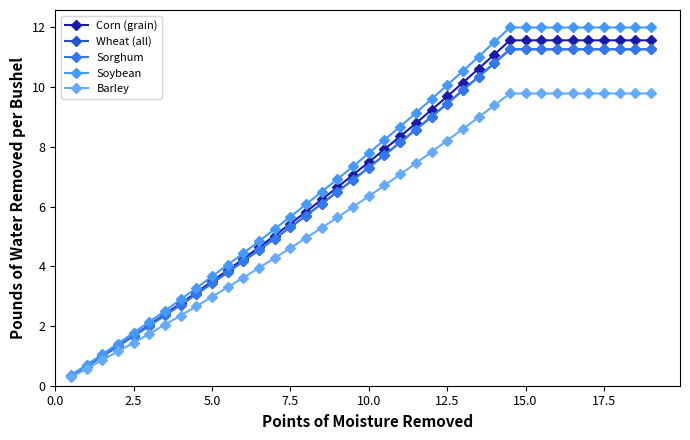

Is this an area chart (filled region under the line)?

No